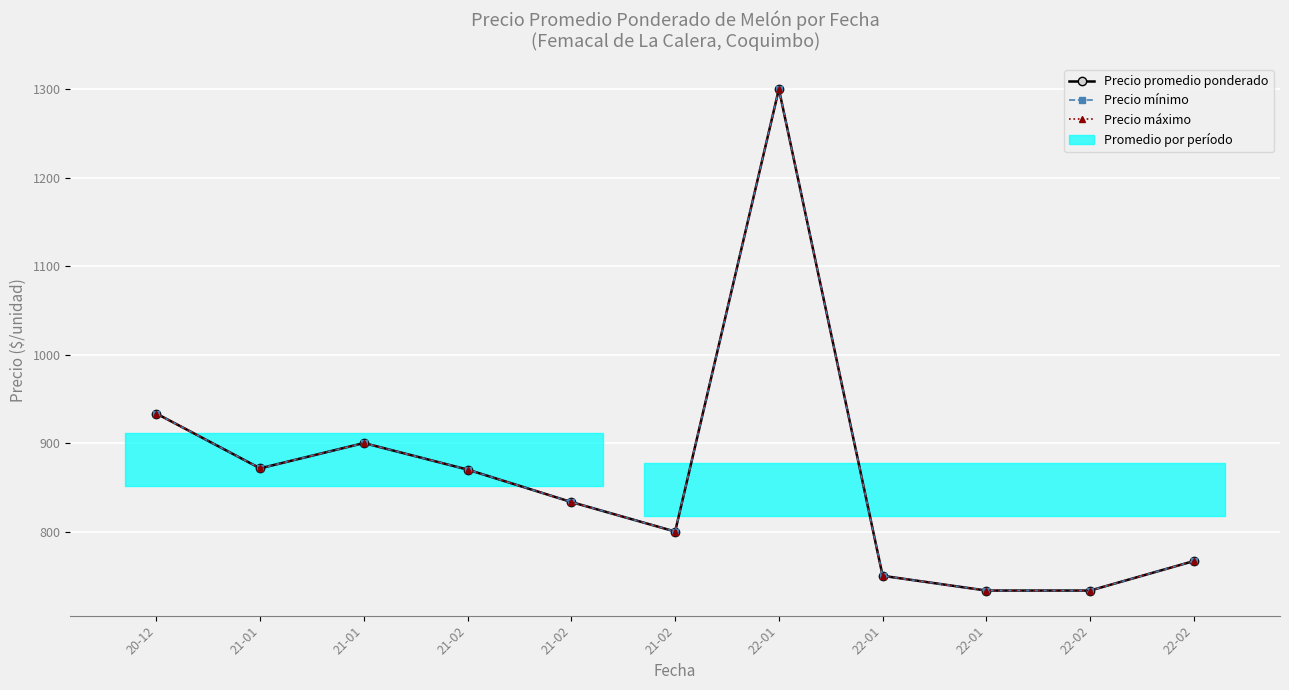

Is the value of Precio promedio ponderado at 21-02 greater than the value of Precio mínimo at 21-02?

No